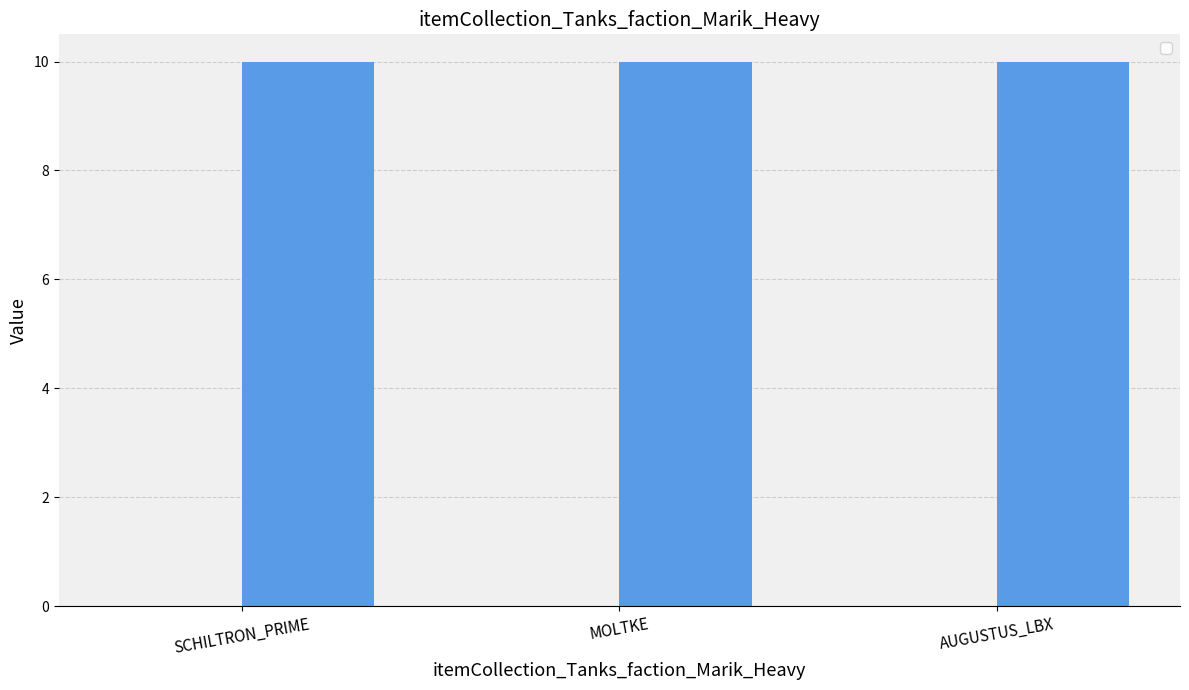

What is the average value of the _2 series?

10